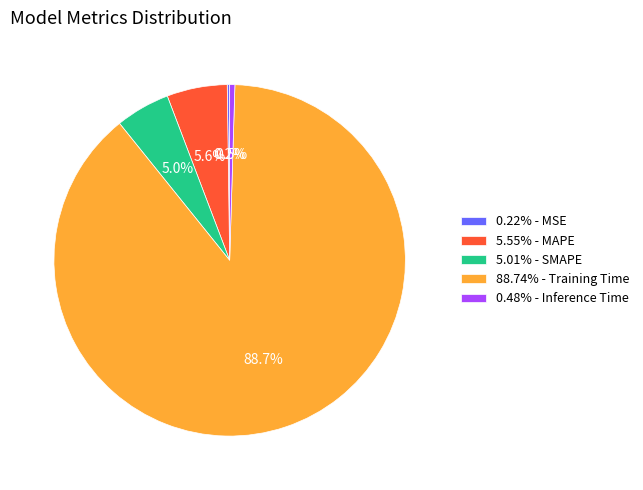

Do 5.01% - SMAPE and 5.55% - MAPE together represent more than half of the pie?

No